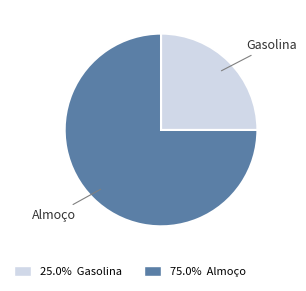

How many segments does this pie chart have?

2